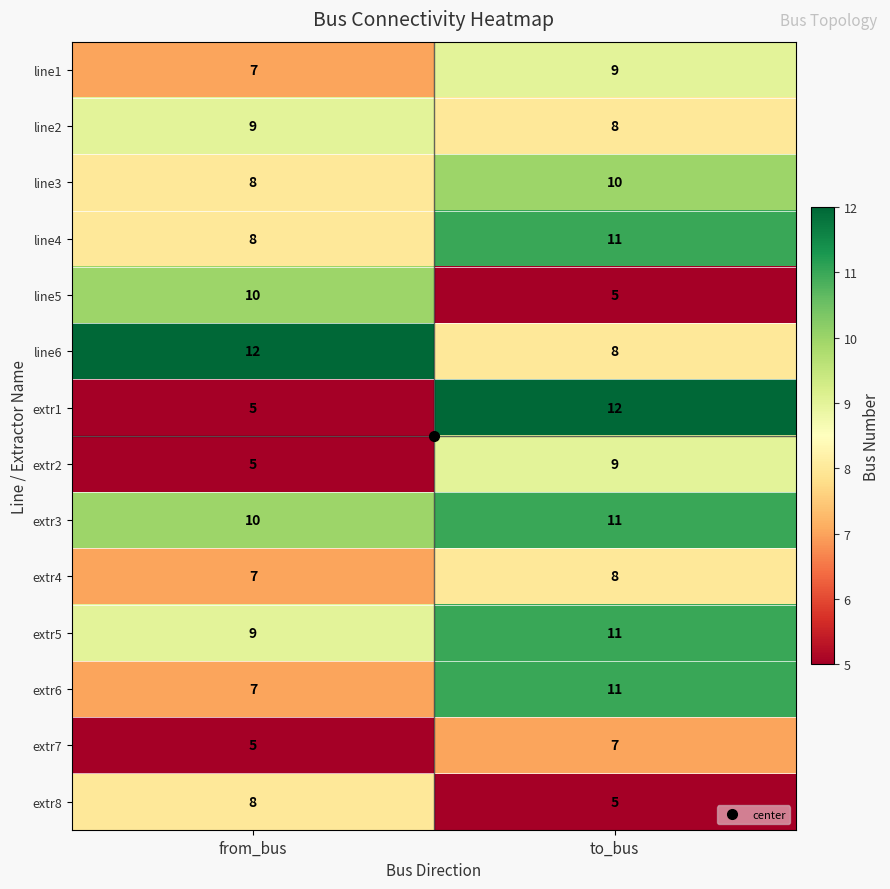

What is the sum of all extr7 values?

12